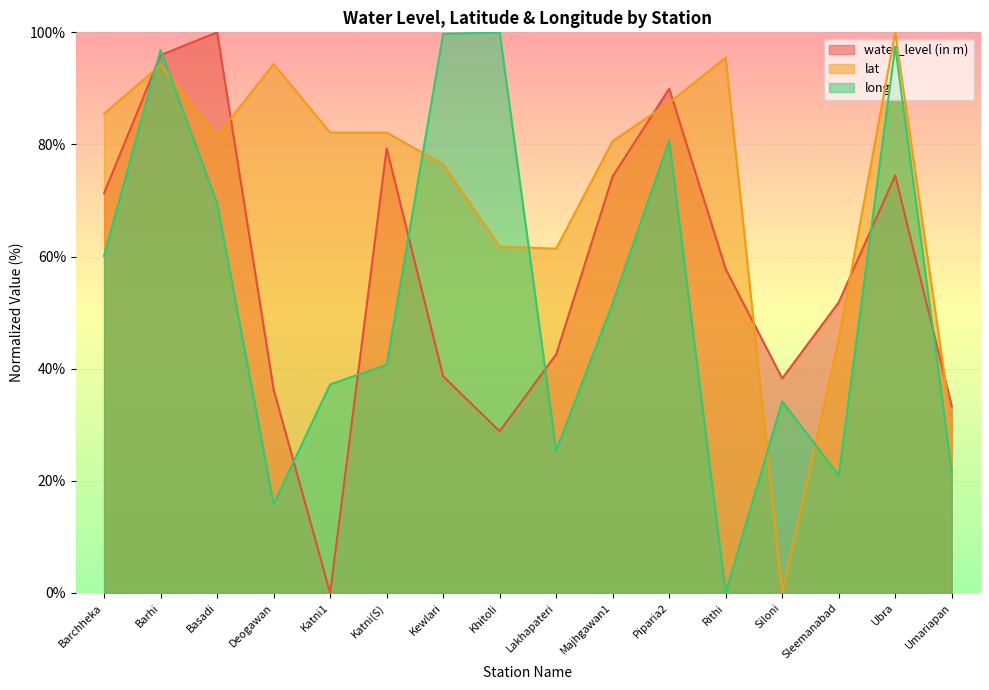

At which label does lat reach its minimum?

Siloni